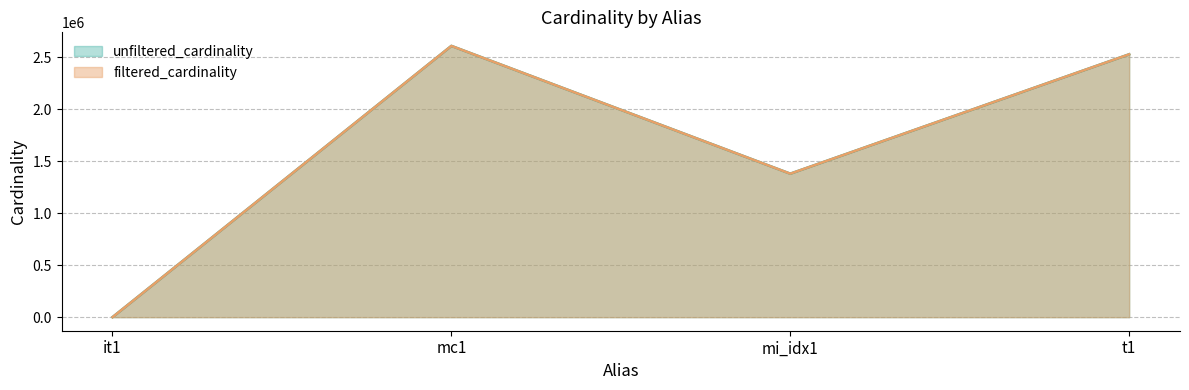

What is the label of the 3rd point from the left?

mi_idx1